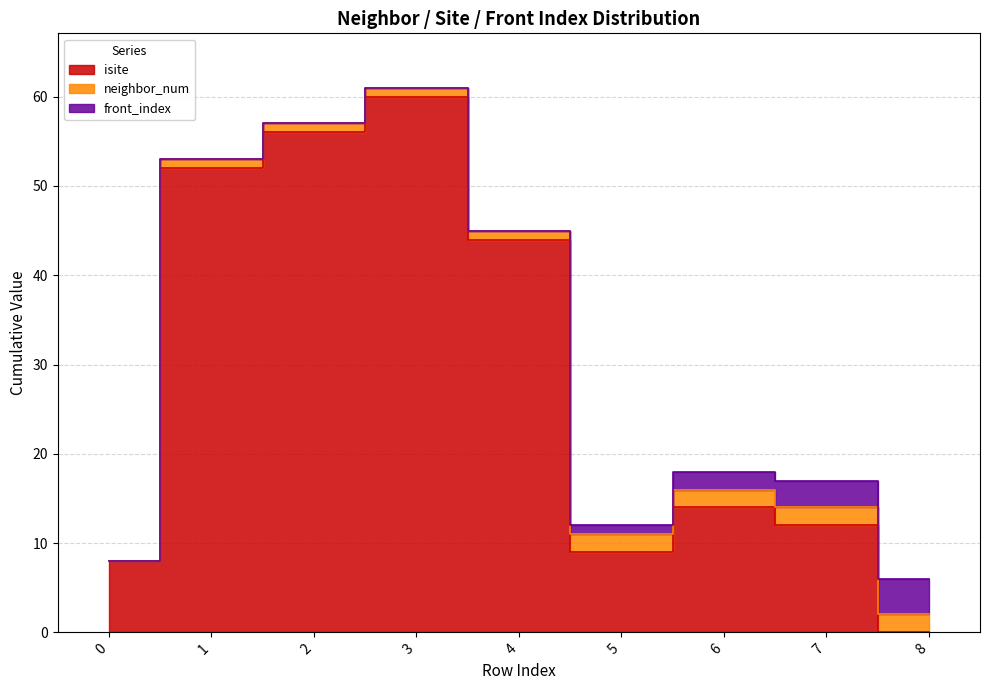

List the labels in order of neighbor_num value, smallest first.

0, 1, 2, 3, 4, 5, 6, 7, 8